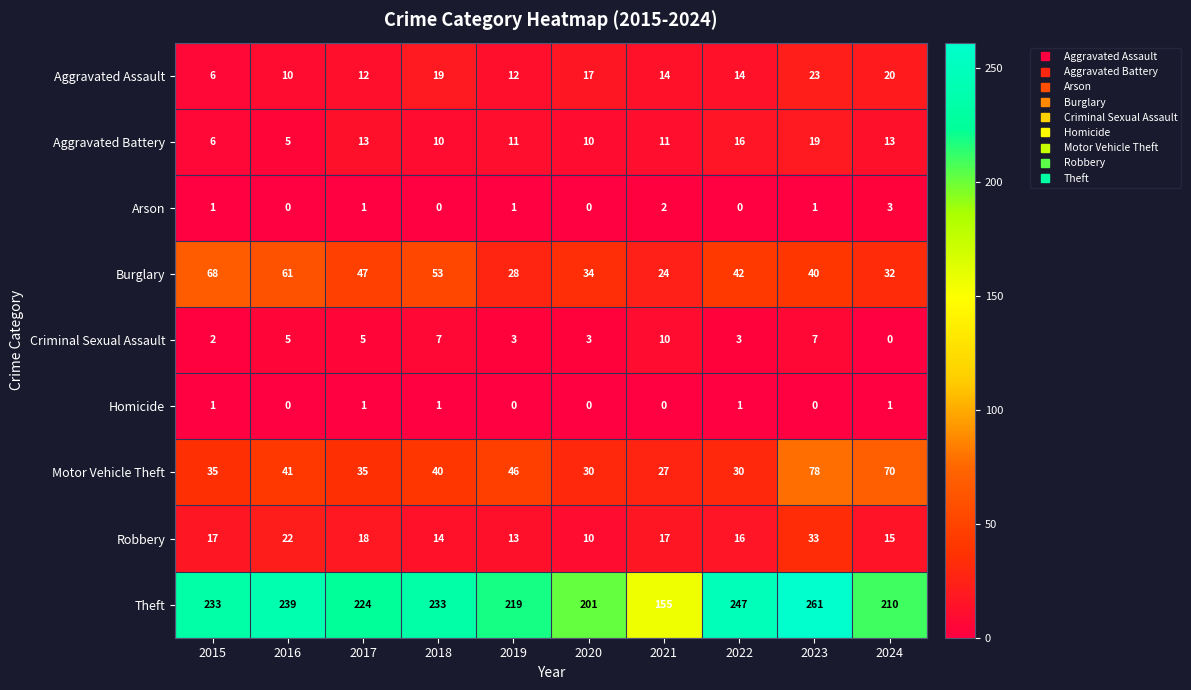

At which label does Aggravated Assault first exceed 14?

2018